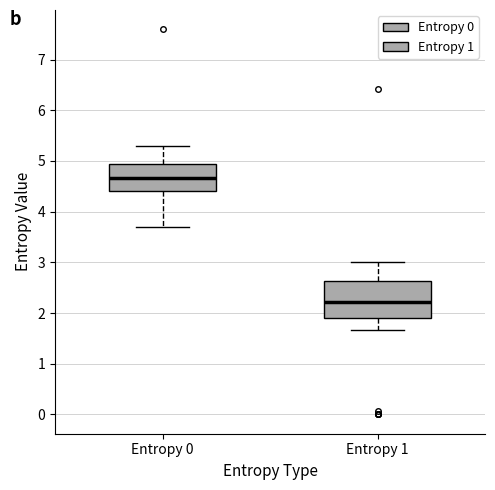

Reading left to right, read every box against the y-axis: the position of its median line, the range the box covers, and the ends of its whiskers. The values are not printed on the chart, so give them approximately, as read against the axis.

Entropy 0: median 4.7, box 4.4 to 4.9, whiskers 3.7 to 5.3
Entropy 1: median 2.2, box 1.9 to 2.6, whiskers 1.7 to 3.0